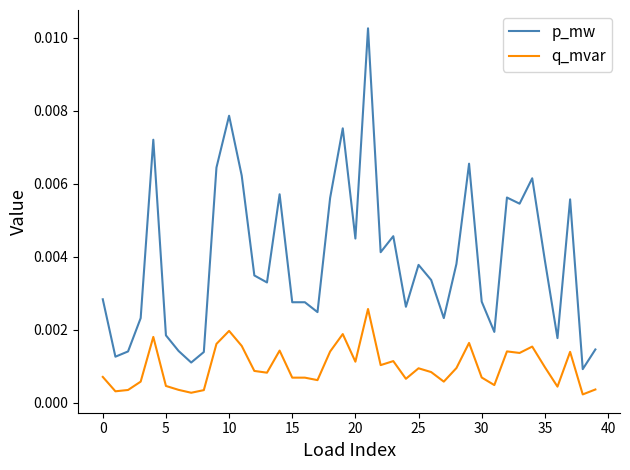

True or false: p_mw and q_mvar intersect in this chart.

False